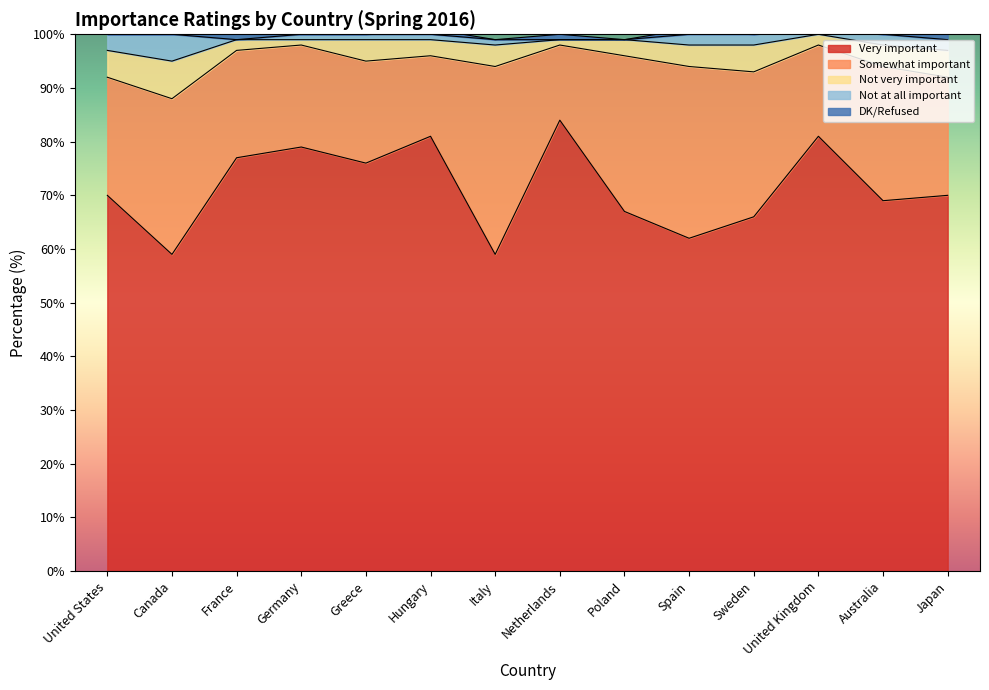

In Somewhat important, how many points are lower than both neighbors (excluding endpoints)?

3